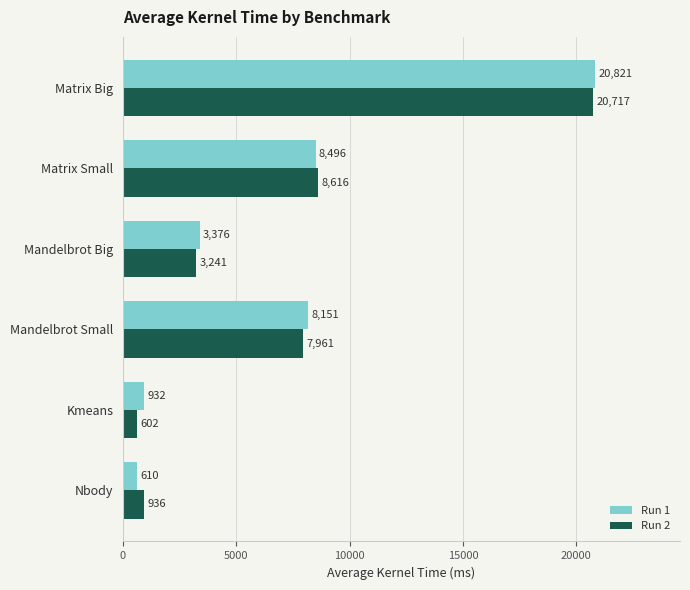

The value of Run 1 at Matrix Big is 20821. True or false?

True